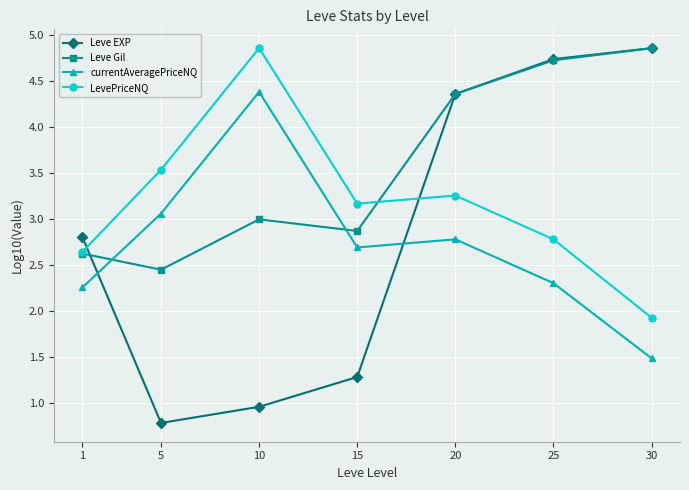

What is the average value of the currentAveragePriceNQ series?

2.7